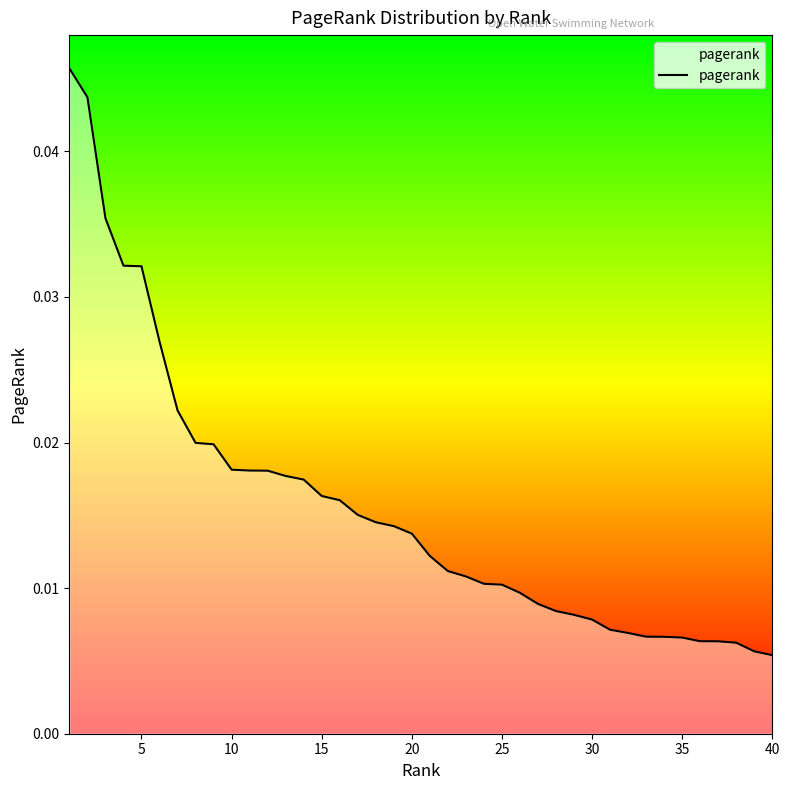

Does the chart display data point markers on the line(s)?

No